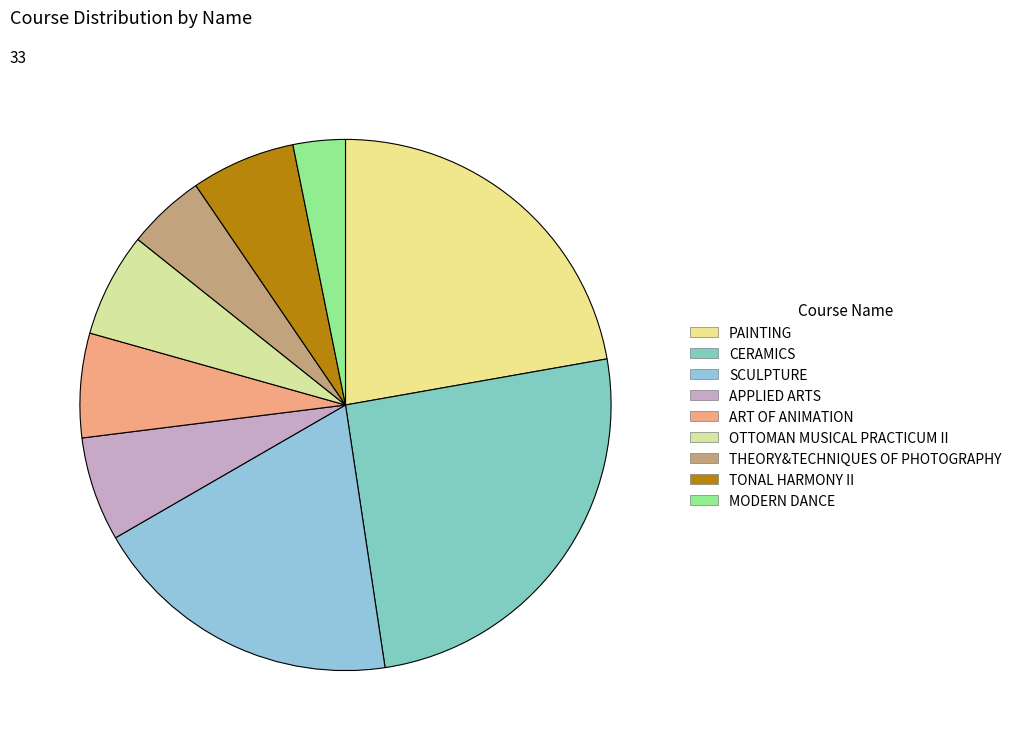

To the nearest percent, what percentage of the pie is THEORY&TECHNIQUES OF PHOTOGRAPHY?

5%